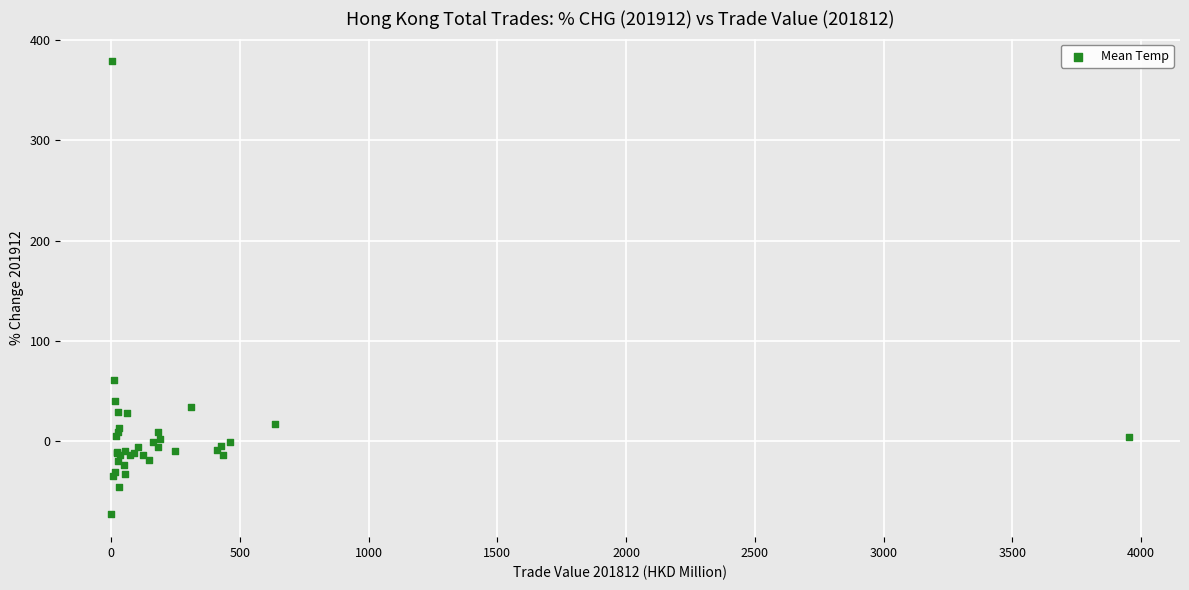

What Y value in the scatter plot is closest to 152?

60.6